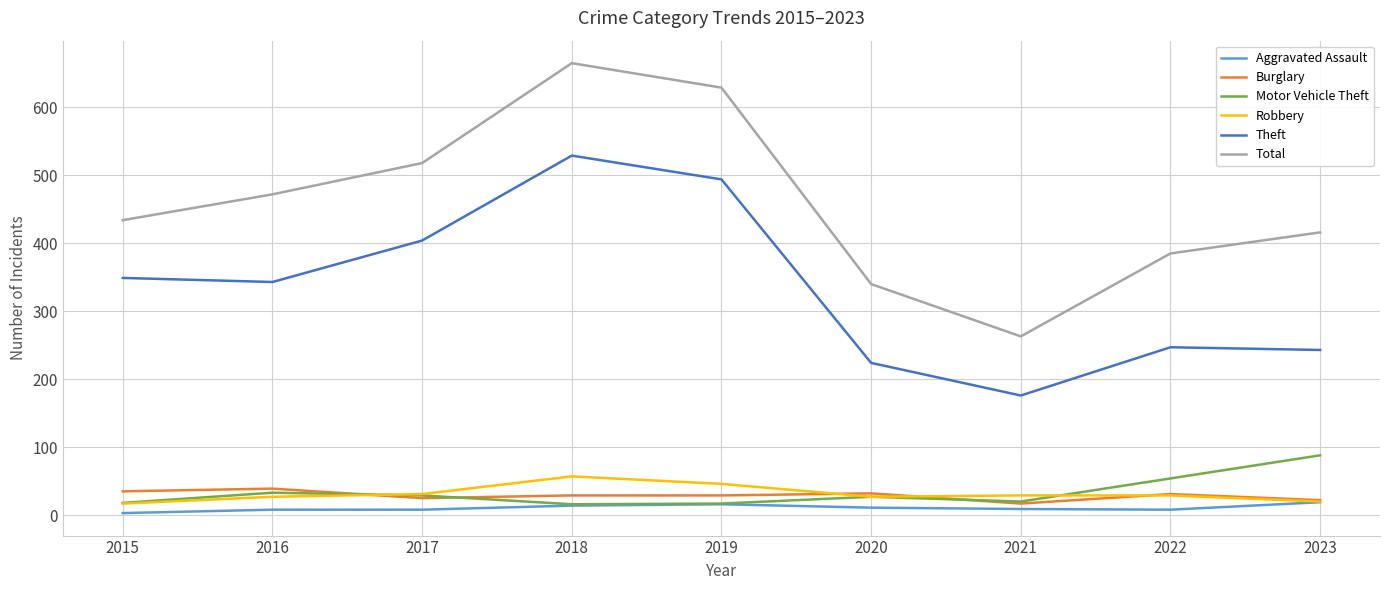

What is the sum of the Total values at 2017 and 2015?

952